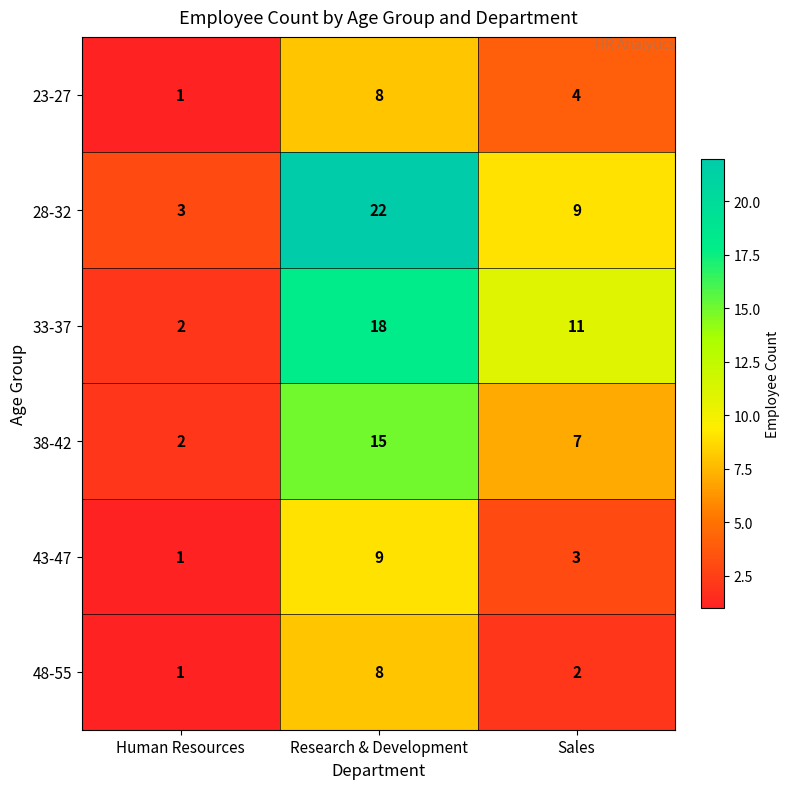

Between Human Resources and Sales, which series saw the biggest shift?

33-37